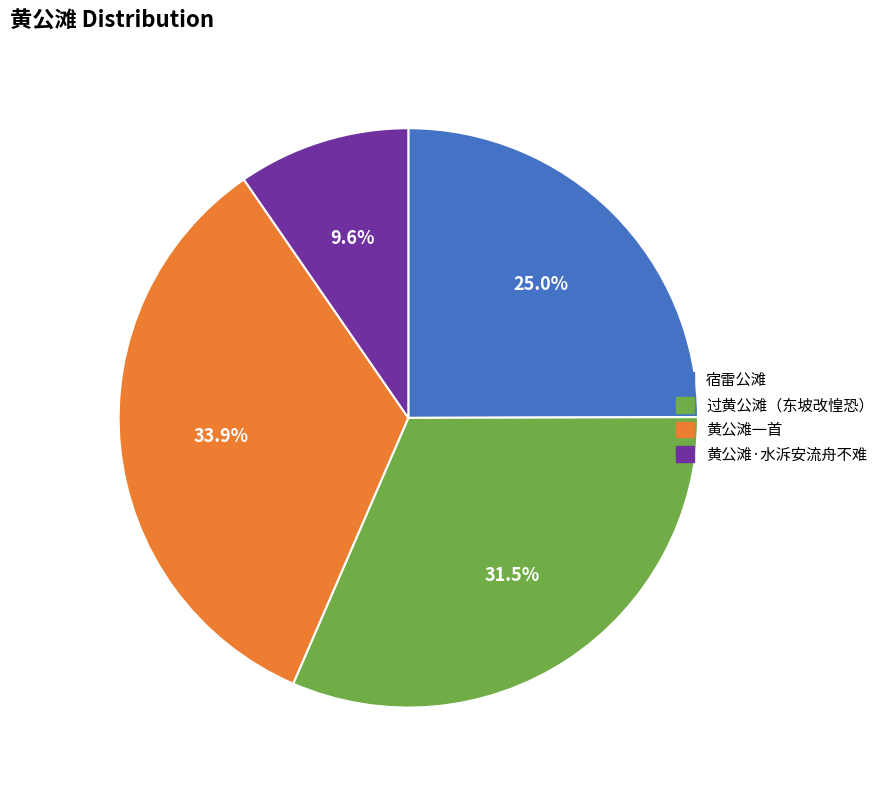

Is there any slice that represents more than half of the pie?

No